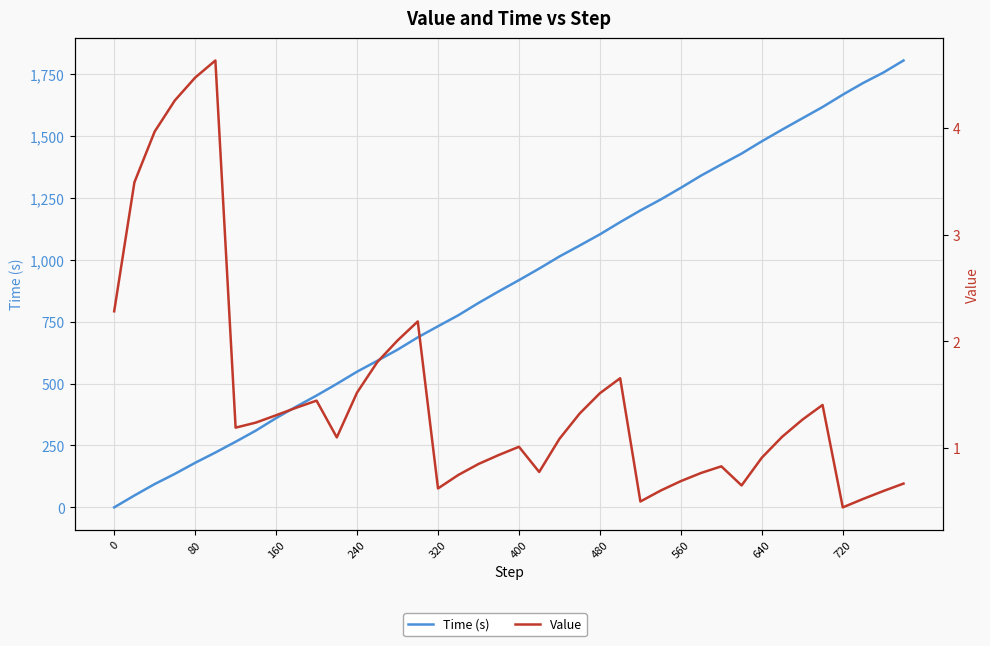

Reading left to right, extract all data points from this chart.

Time (s): 0.0	48.1	94.1	135.4	179.9	221.4	264.9	309.9	360.3	406.9	451.4	498.6	547.7	591.6	636.5	686.2	731.0	775.2	825.0	871.9	917.1	963.9	1012.6	1056.9	1102.0	1151.3	1198.5	1242.6	1289.9	1339.2	1384.1	1428.0	1477.6	1524.5	1570.2	1615.8	1665.7	1712.7	1754.8	1803.7
Value: 2.3	3.5	4.0	4.3	4.5	4.6	1.2	1.2	1.3	1.4	1.4	1.1	1.5	1.8	2.0	2.2	0.6	0.7	0.8	0.9	1.0	0.8	1.1	1.3	1.5	1.7	0.5	0.6	0.7	0.8	0.8	0.6	0.9	1.1	1.3	1.4	0.4	0.5	0.6	0.7